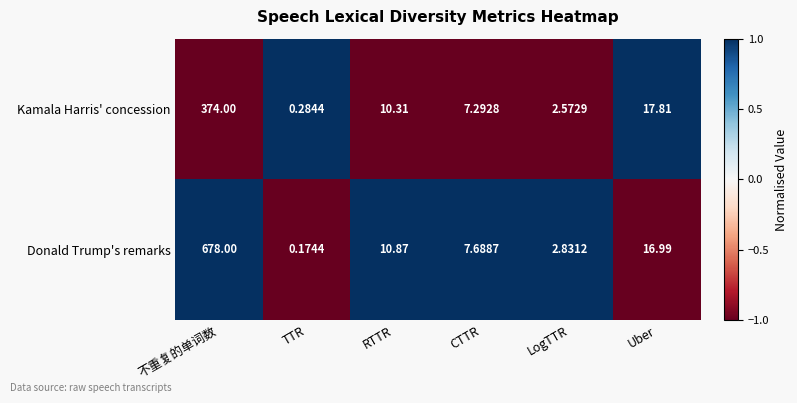

Which category has the lowest value across all series?

TTR